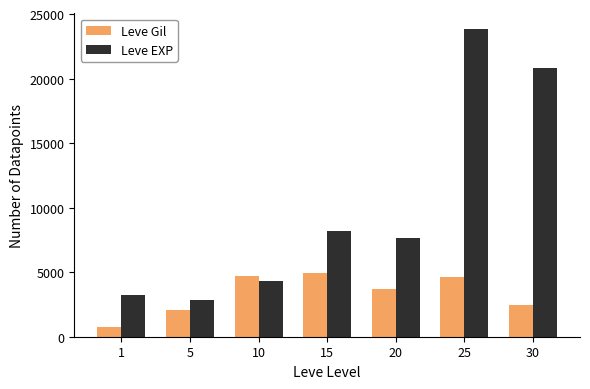

How many distinct data groups are displayed?

2